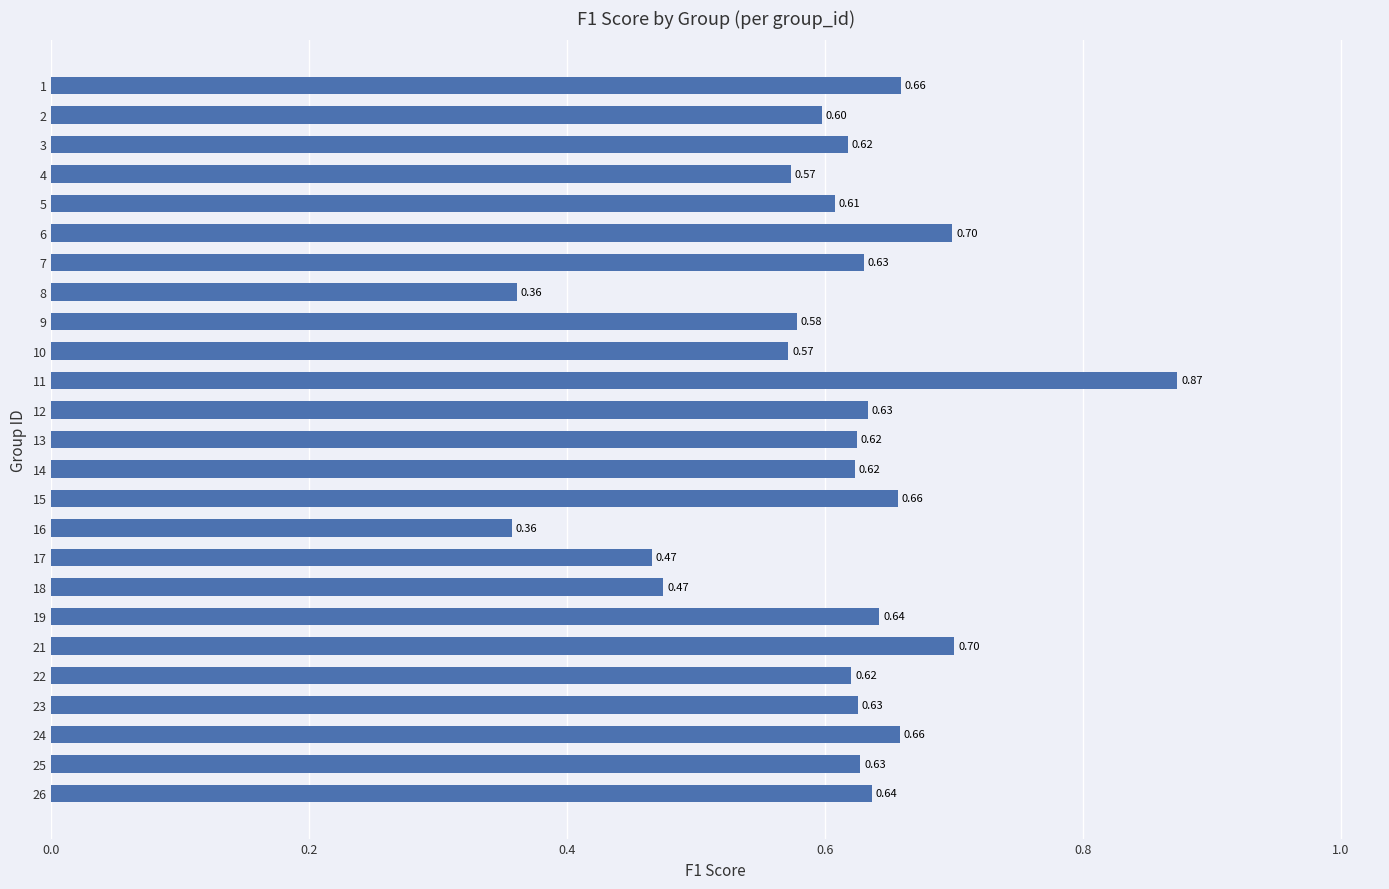

What is the sum of the values at 3 and 23?

1.2